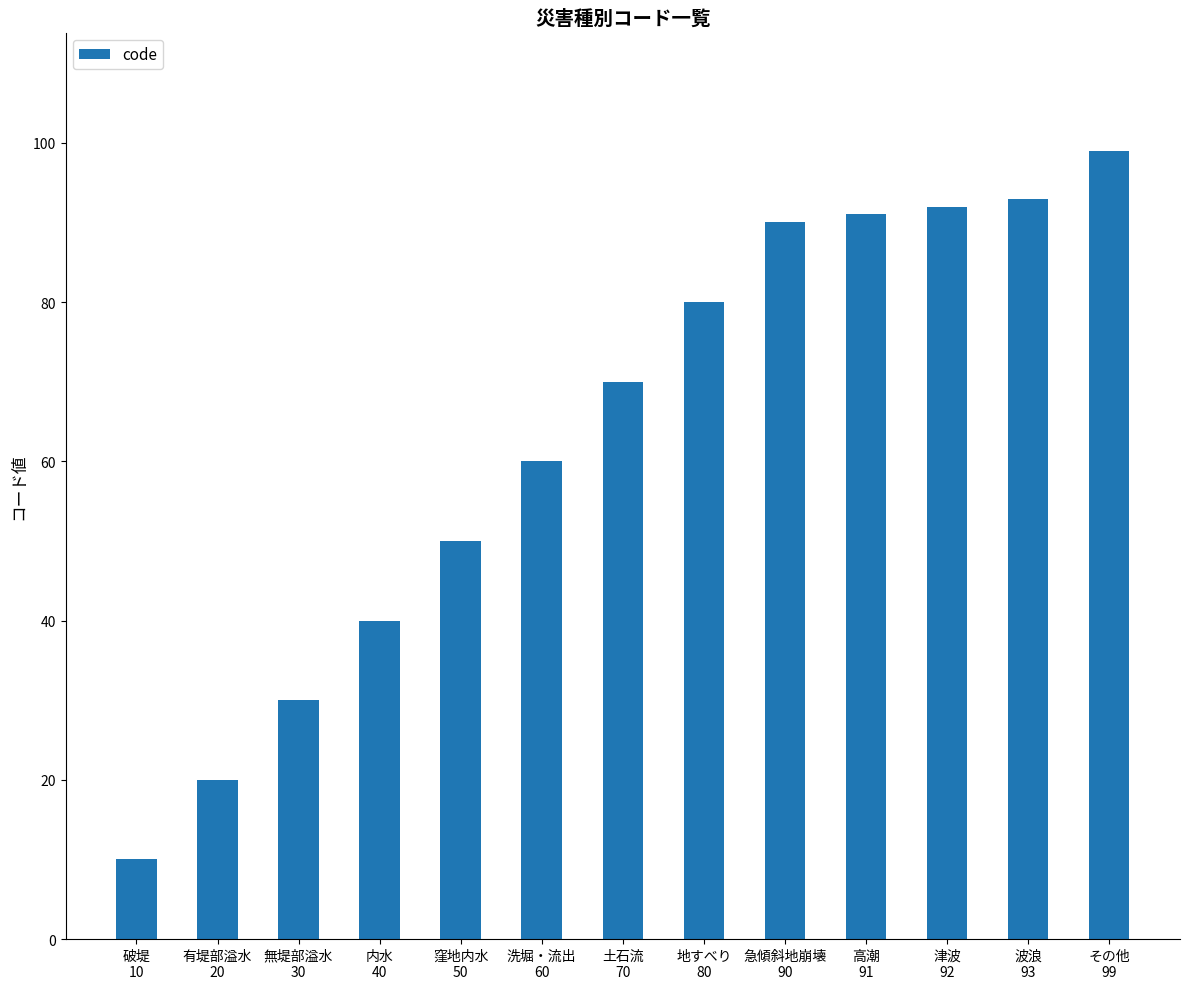

Reading left to right, extract all data points from this chart.

10	20	30	40	50	60	70	80	90	91	92	93	99